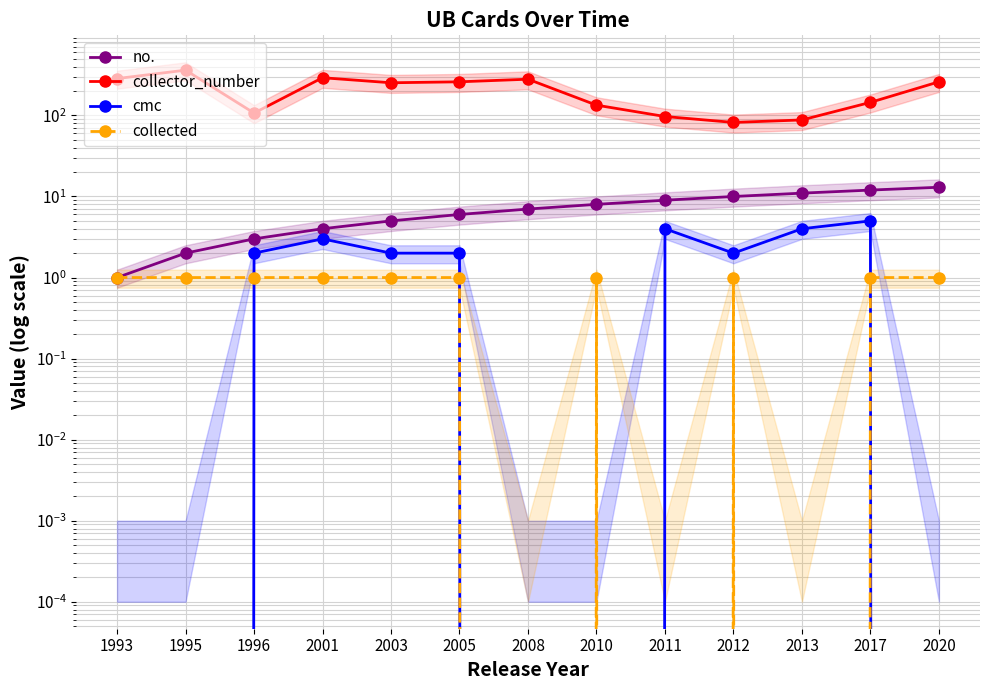

How many positive values does the collected series have?

10